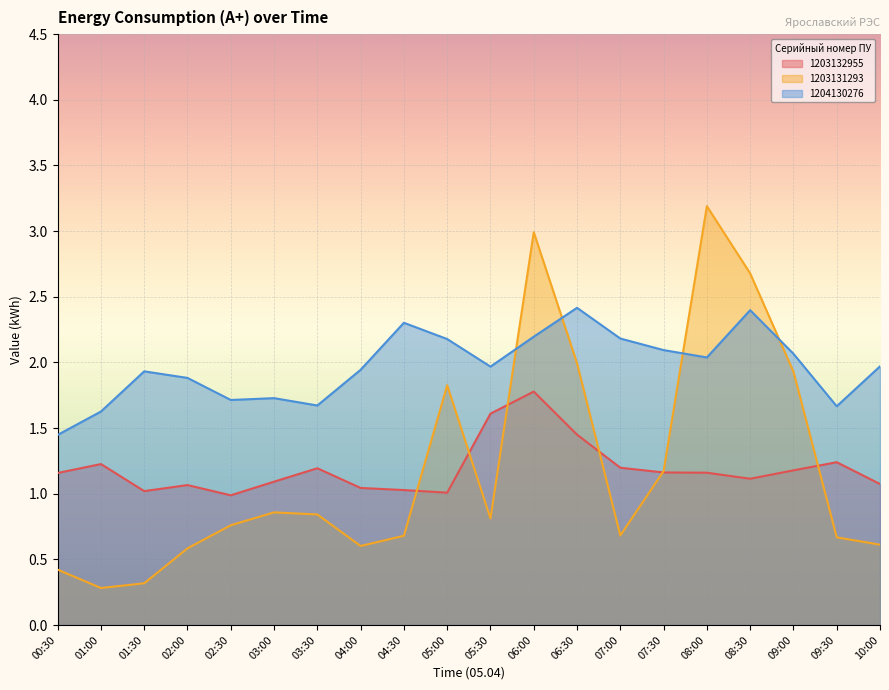

What is the highest value of the 1203132955 series?

1.8